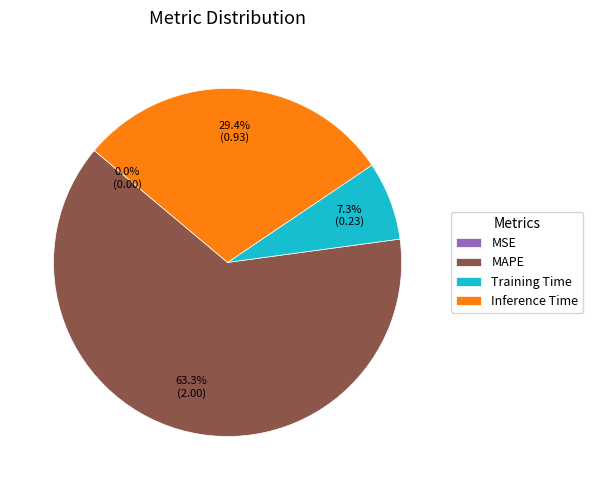

To the nearest percent, what is the difference between the largest and smallest slice percentages?

63%